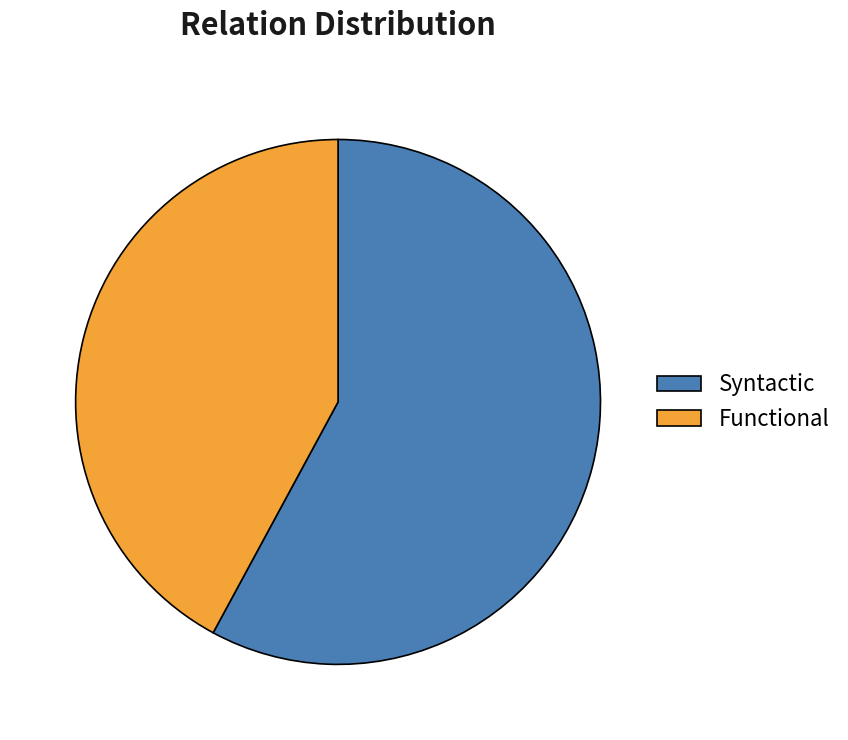

Rank the categories by value from highest to lowest.

Syntactic, Functional